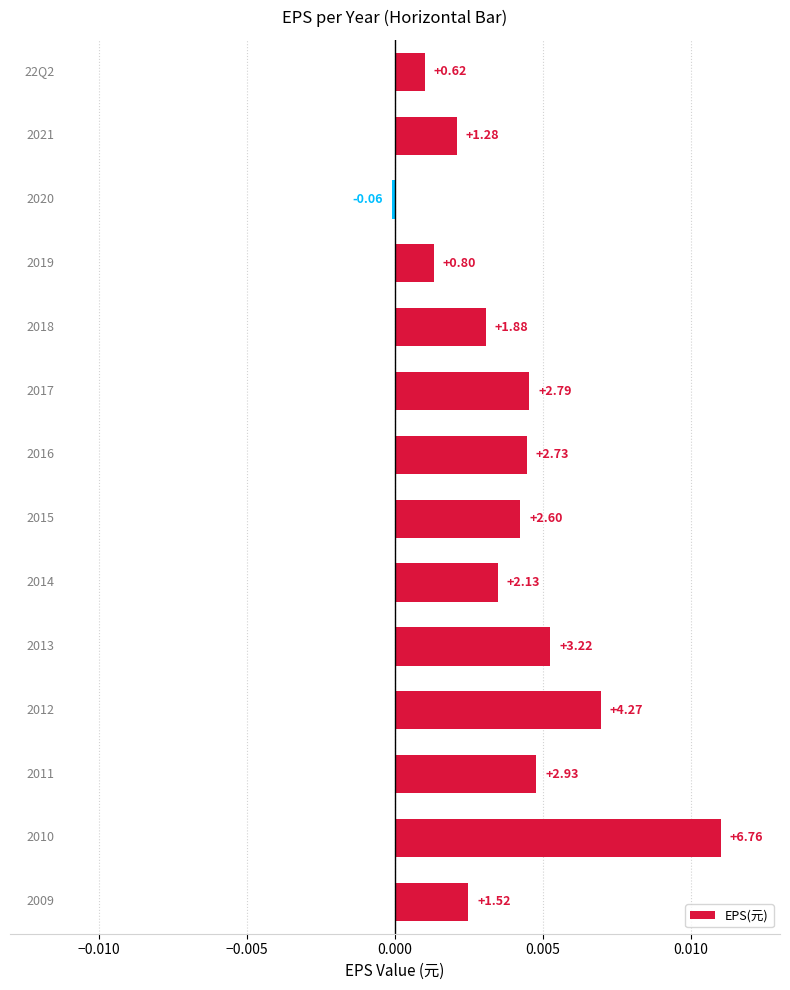

How many bars are there in total?

14